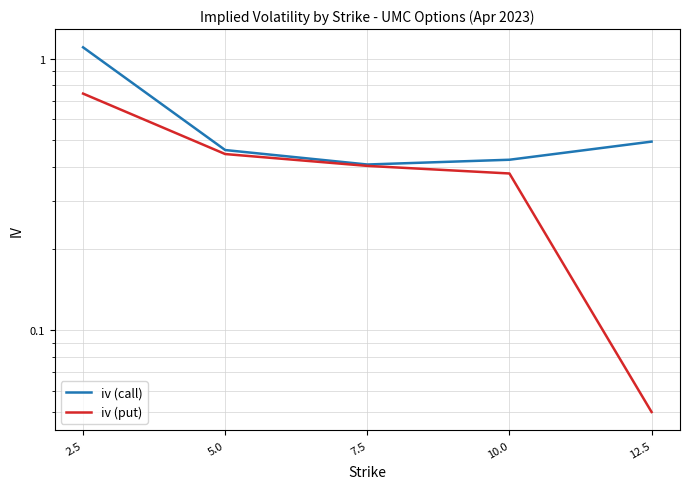

What is the label of the 2nd point from the left?

5.0